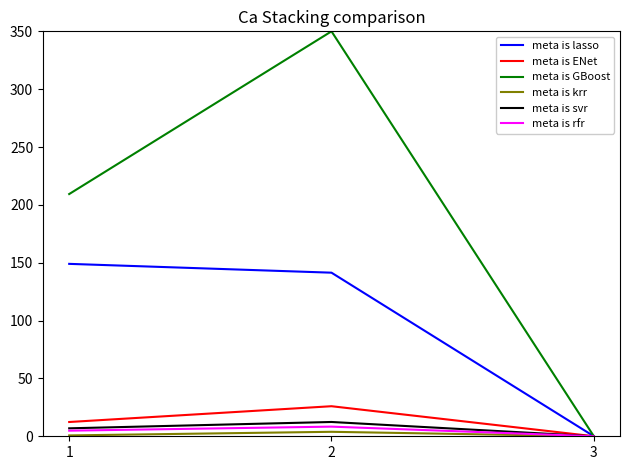

Between 1 and 2, which series saw the biggest shift?

meta is GBoost